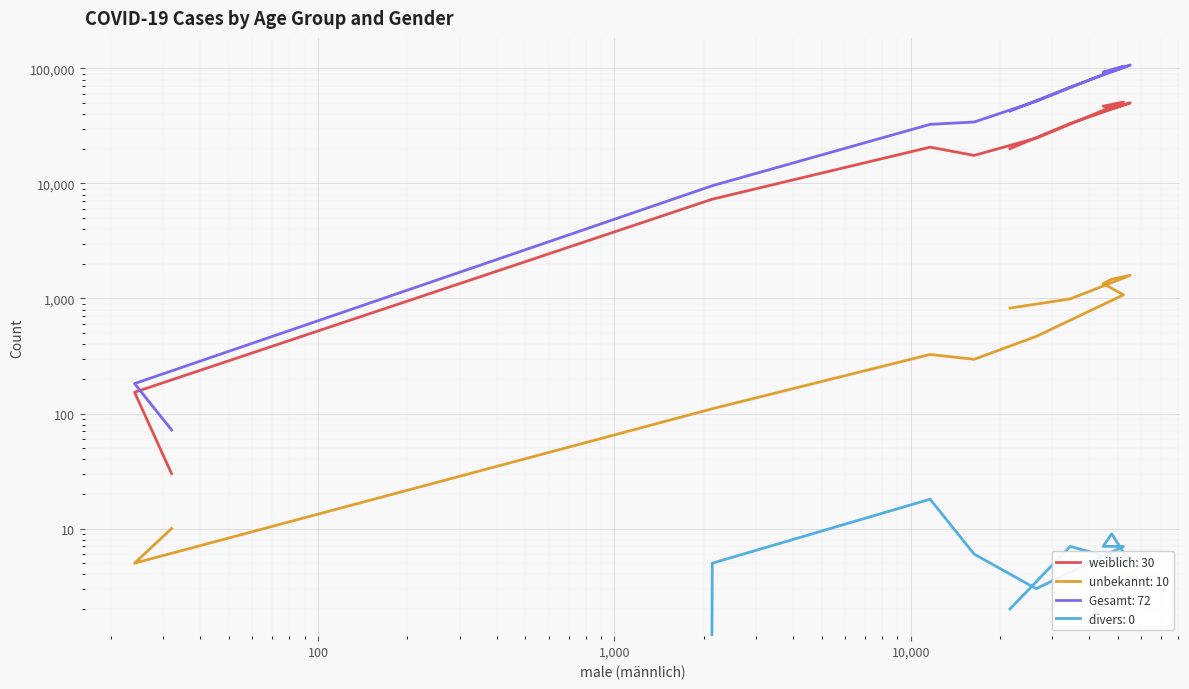

True or false: weiblich has a value of 8153 at 80-89.

False